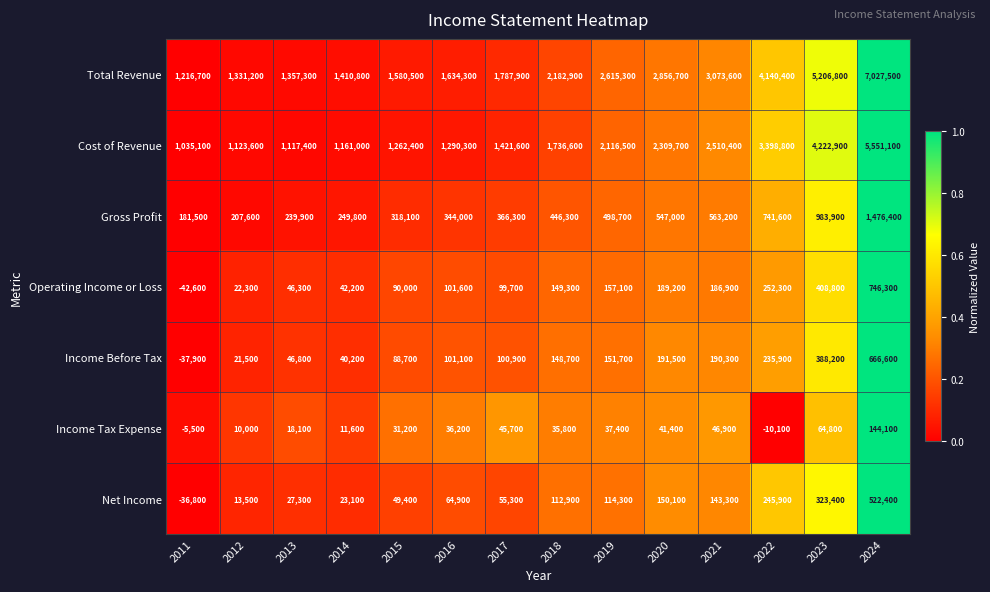

The value of Income Before Tax at 2011 is -14162. True or false?

False